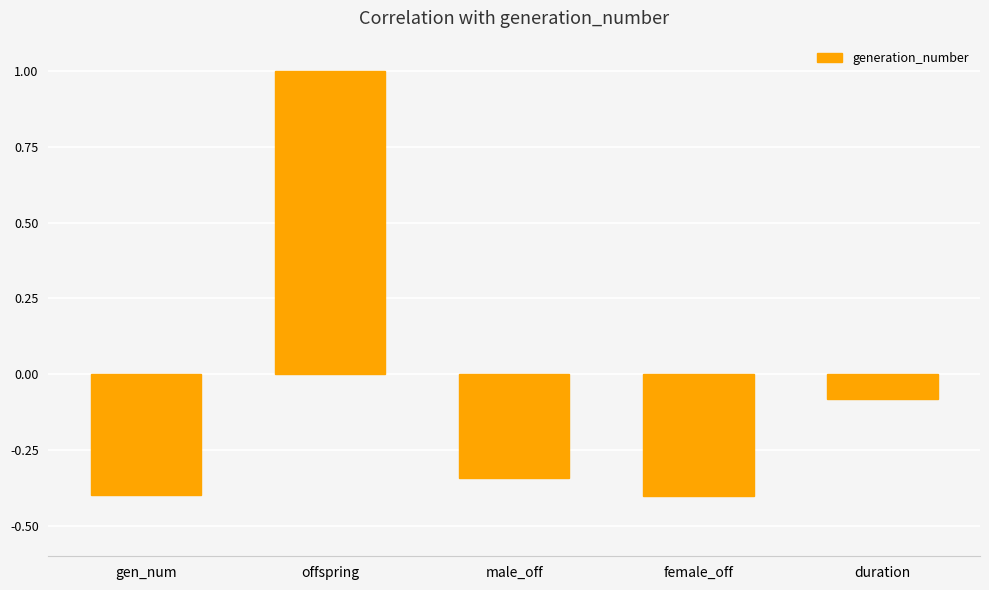

What position from the right is female_off?

2